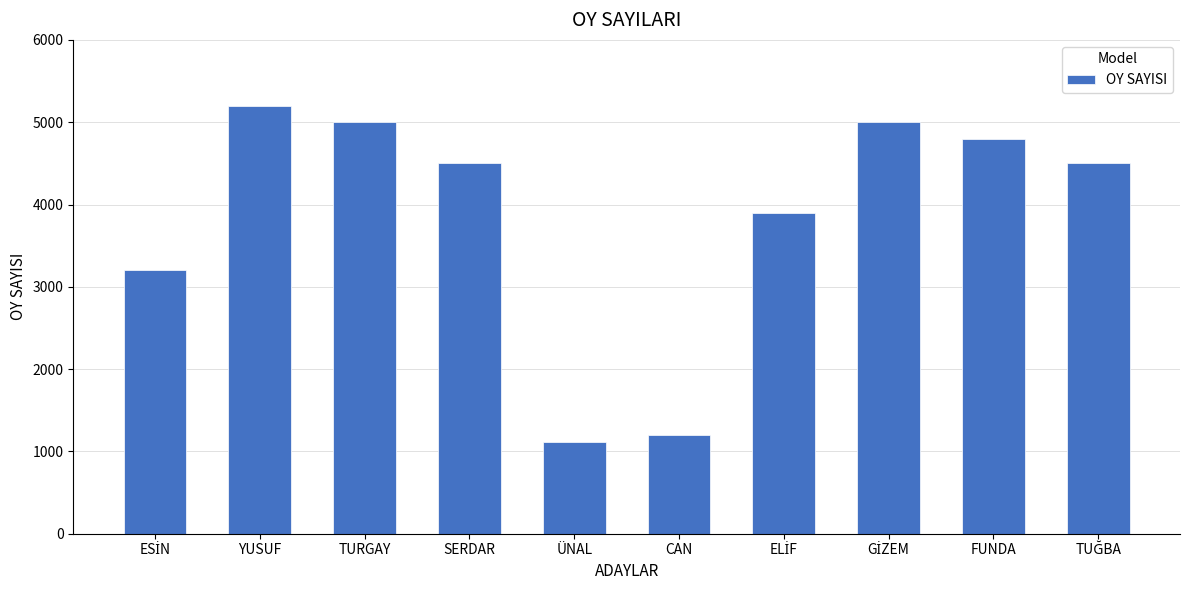

True or false: the data shows 8118 at FUNDA.

False